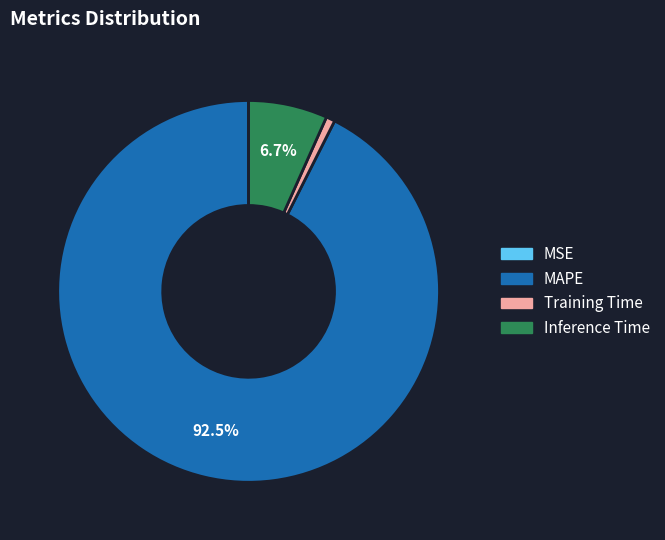

To the nearest percent, what portion does Training Time represent?

1%